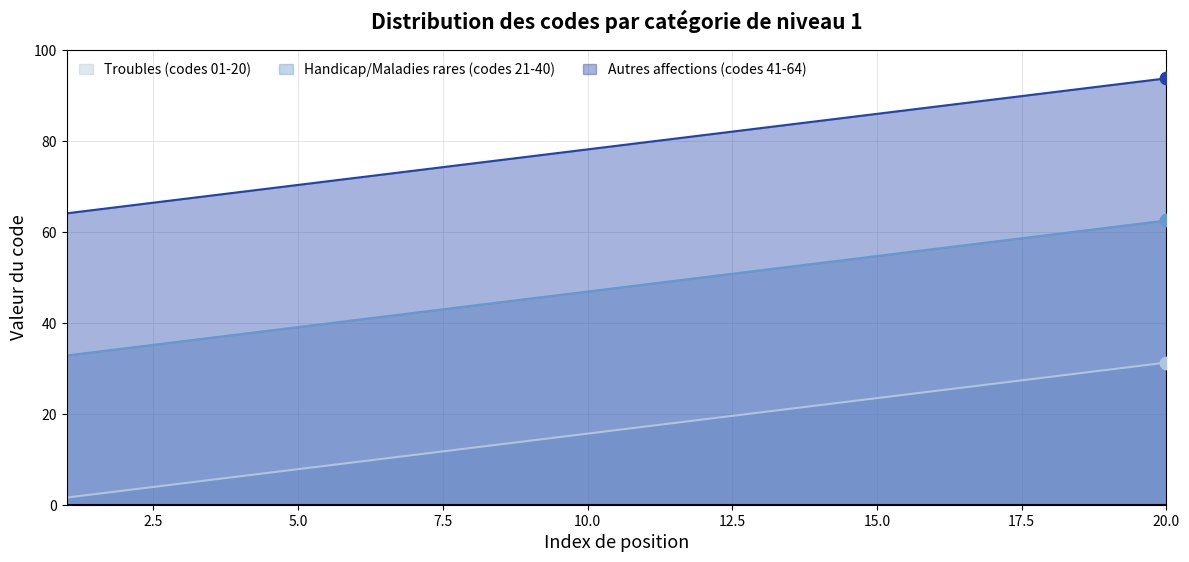

Is the value of Handicap/Maladies rares (codes 21-40) at 12 greater than the value of Troubles (codes 01-20) at 15?

Yes